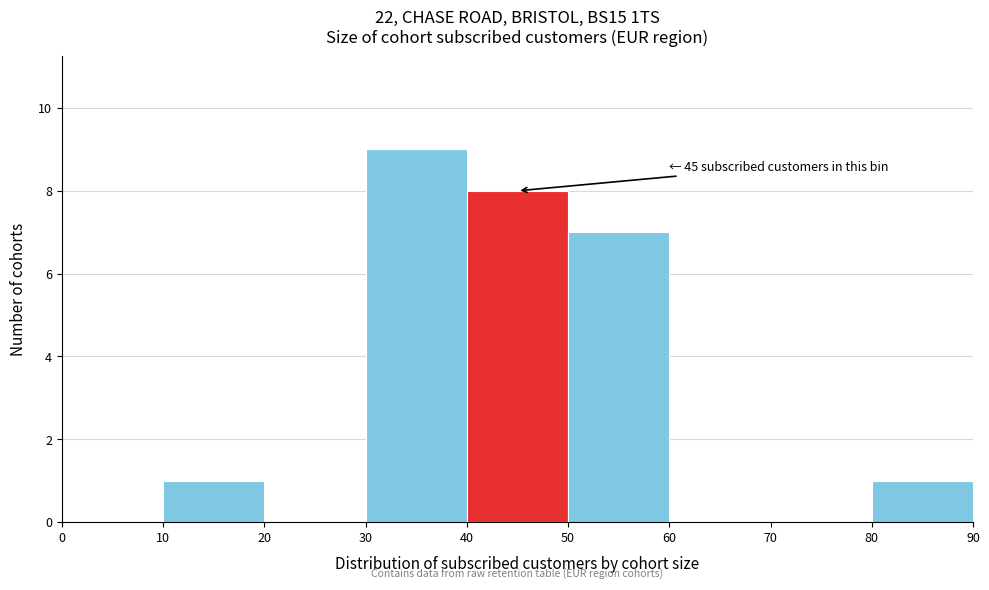

Which range on the x-axis has the tallest bar?

30 to 40